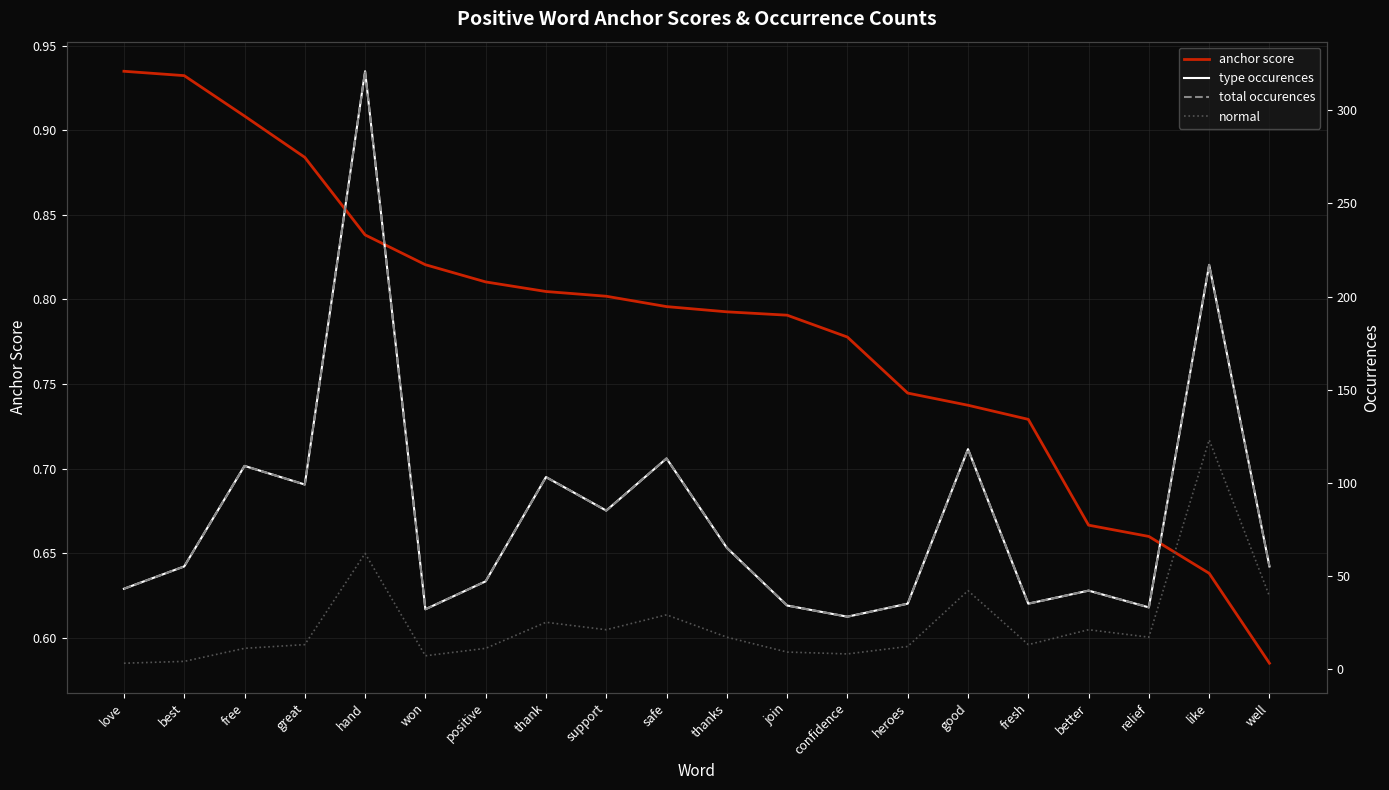

At which category is the sum across all series the highest?

hand